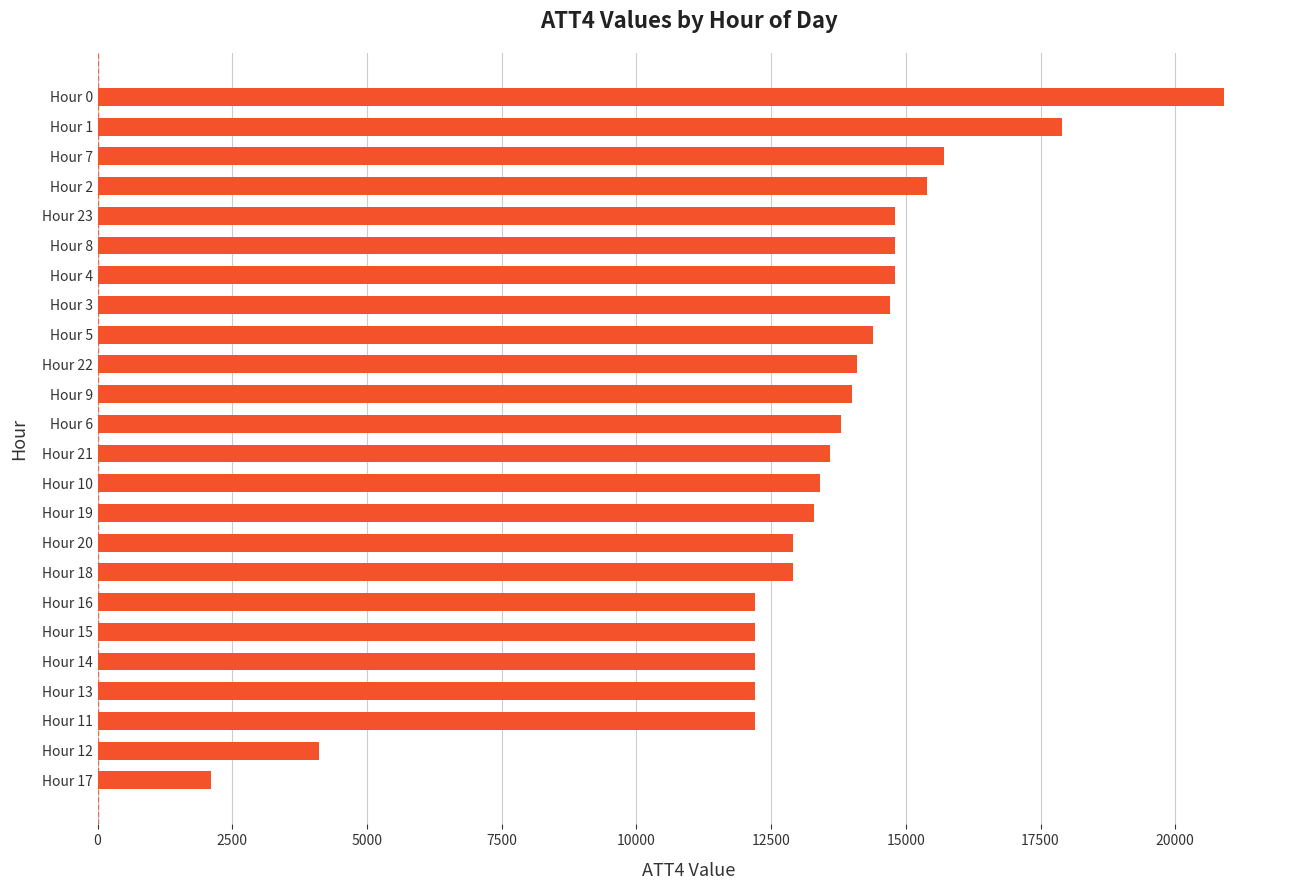

What is the difference between the maximum and minimum values?

18800